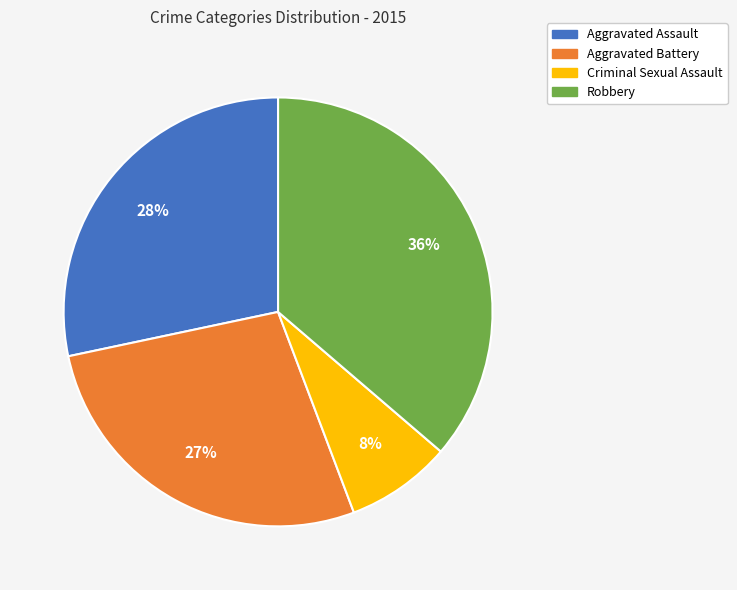

To the nearest percent, what is the difference between the Robbery and Aggravated Assault slice percentages?

8%